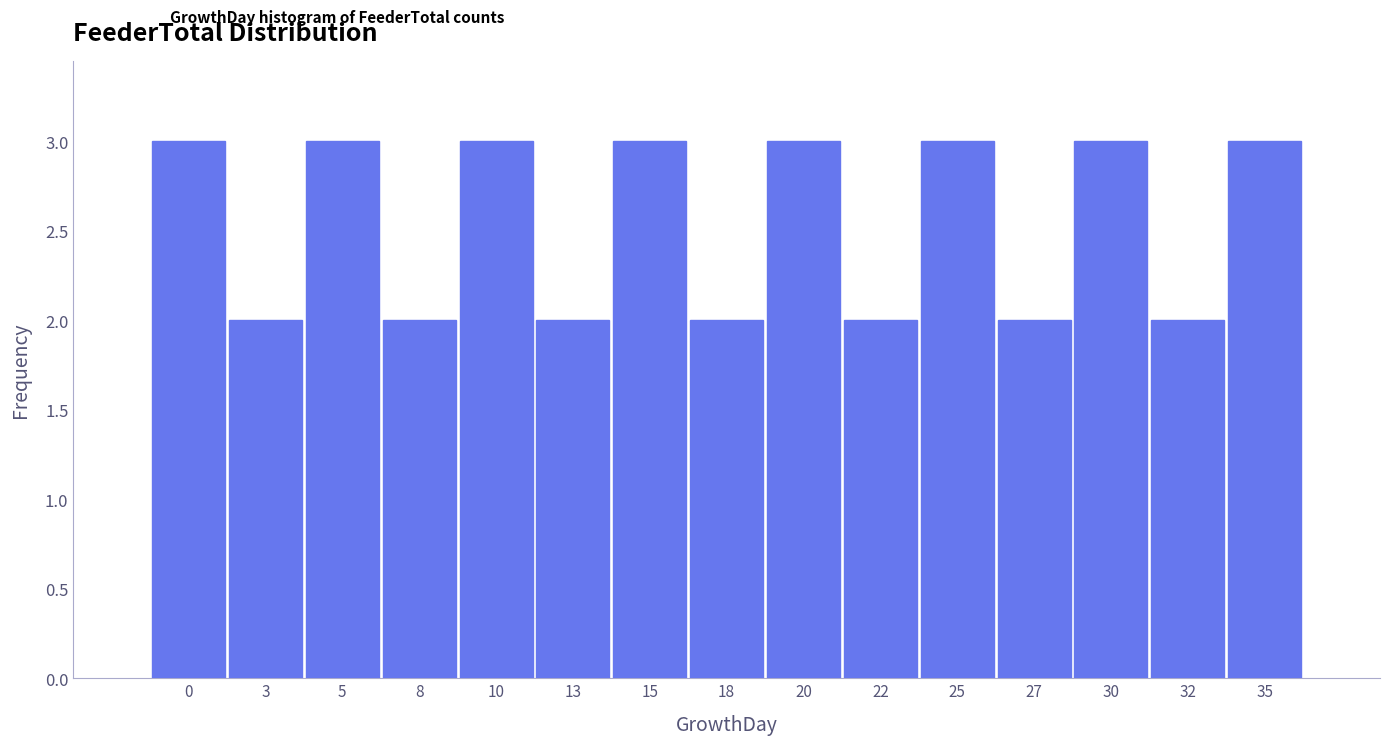

Reading left to right, list all the values displayed in this chart.

0=3	3=2	5=3	8=2	10=3	13=2	15=3	18=2	20=3	22=2	25=3	27=2	30=3	32=2	35=3